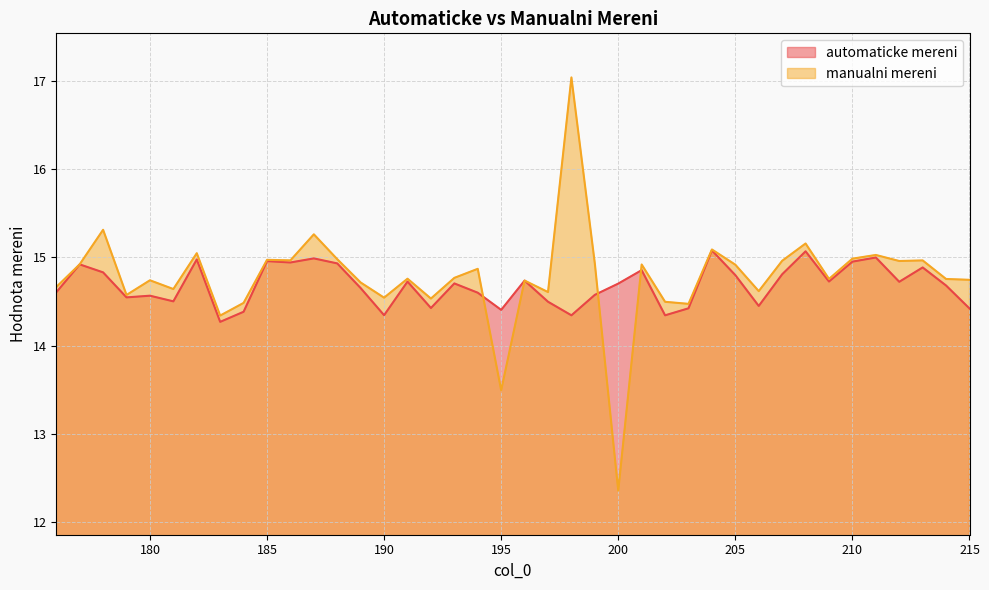

True or false: manualni mereni has more than 0 points higher than both neighbors.

True